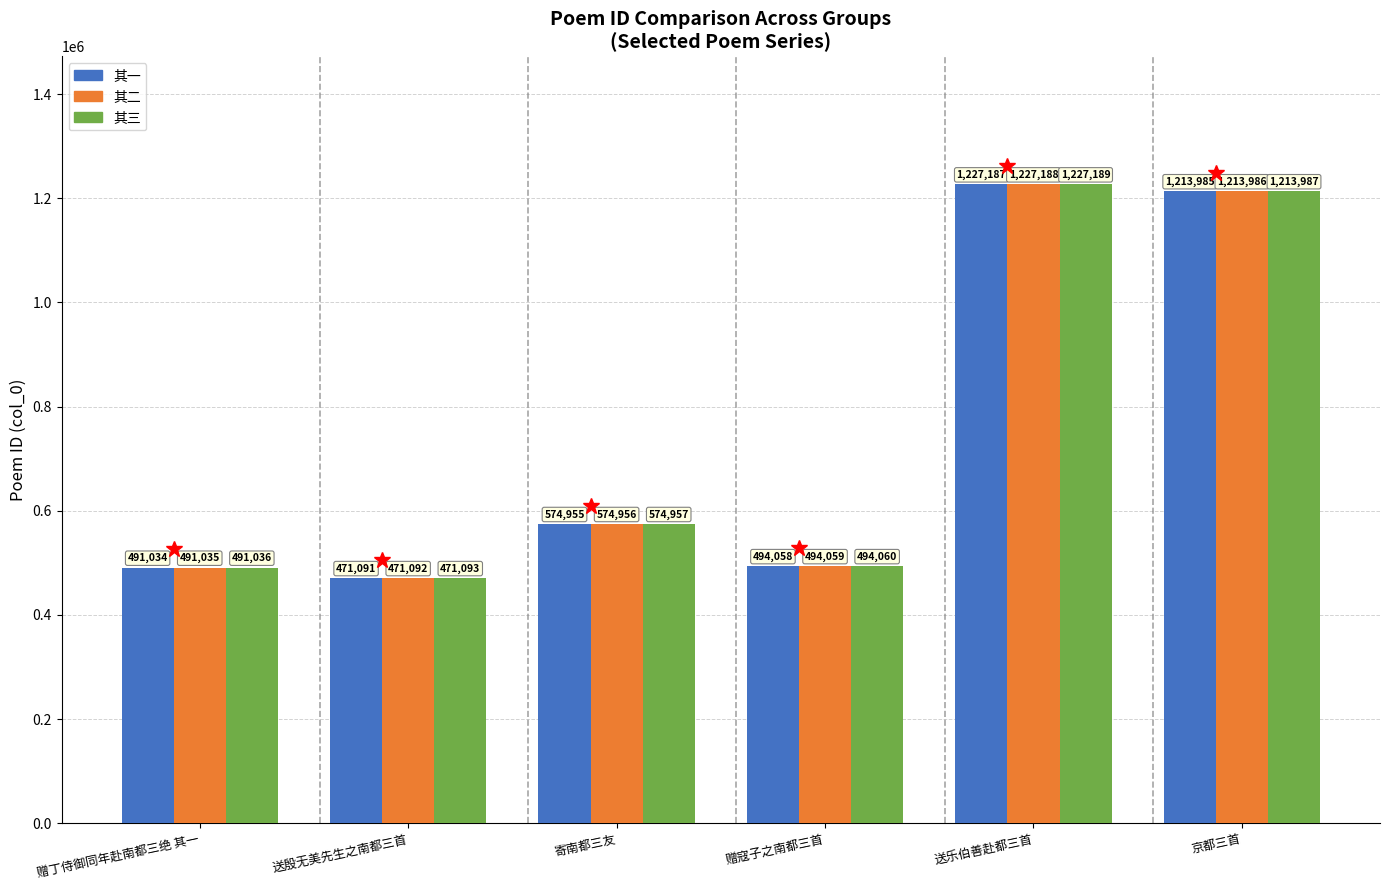

Count the number of data series in this chart.

3